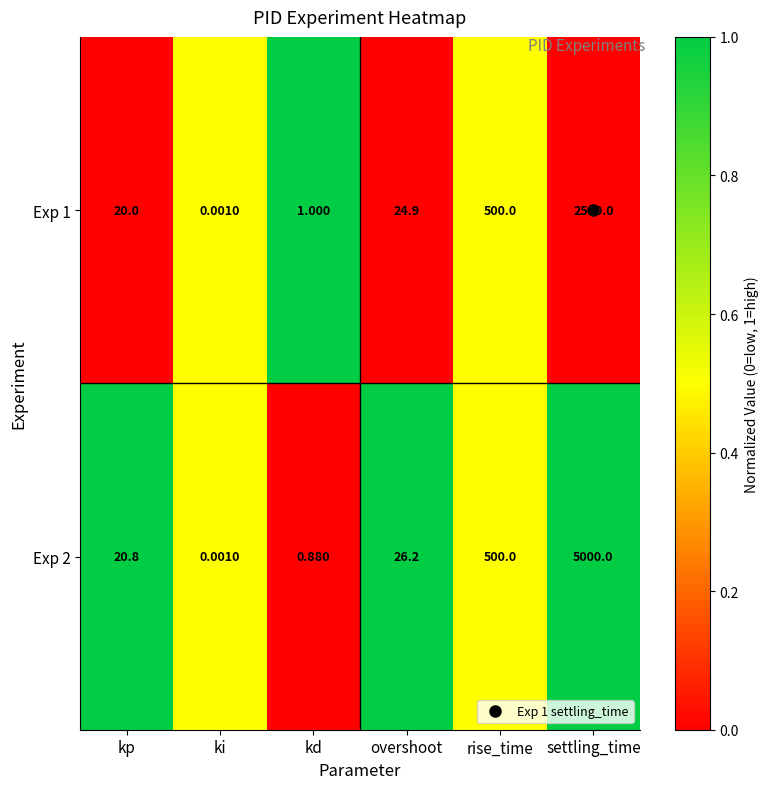

Is the value of Exp 2 at rise_time greater than the value of Exp 1 at settling_time?

No